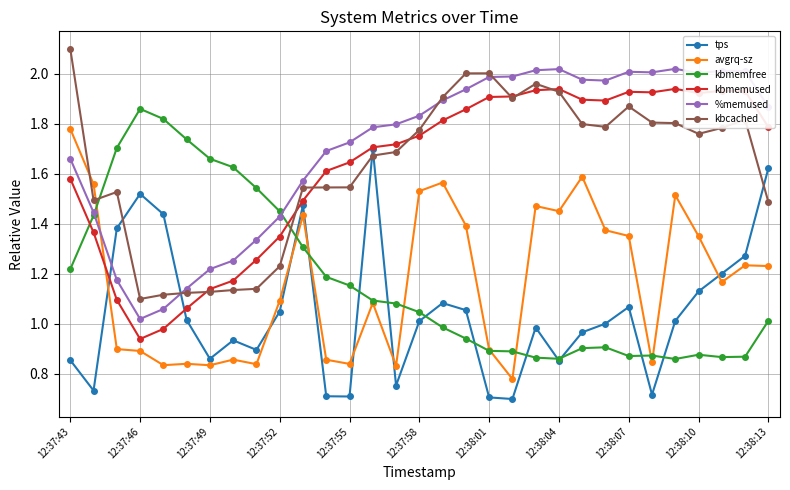

True or false: tps has more than 0 points higher than both neighbors.

True